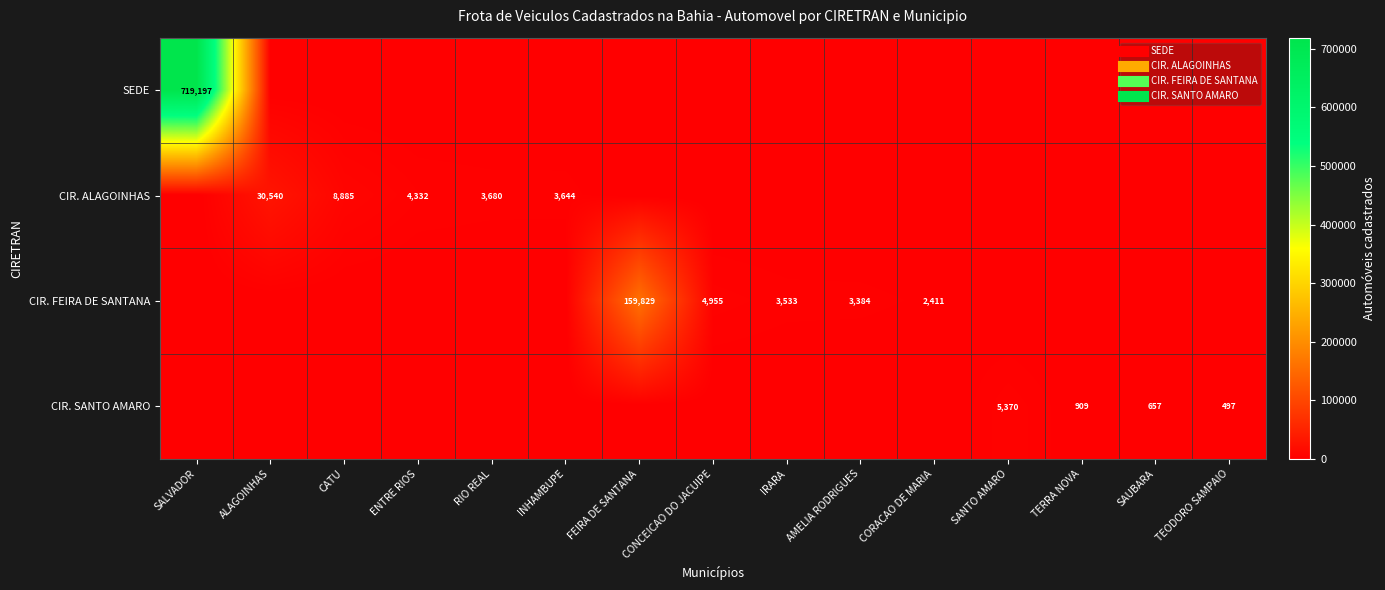

Is it true that CIR. ALAGOINHAS equals 1810 at INHAMBUPE?

False